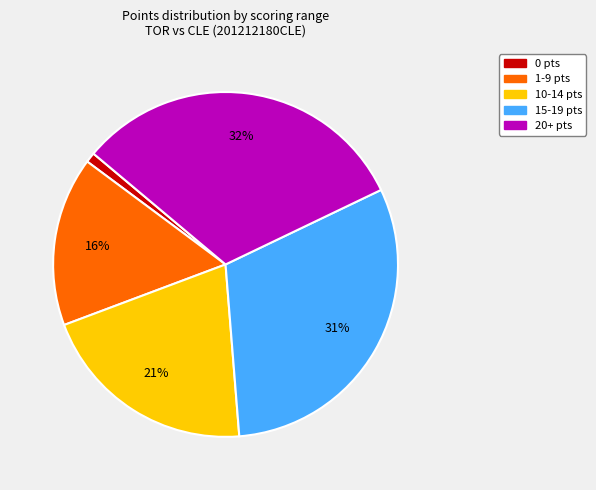

Does any single category account for the majority?

No